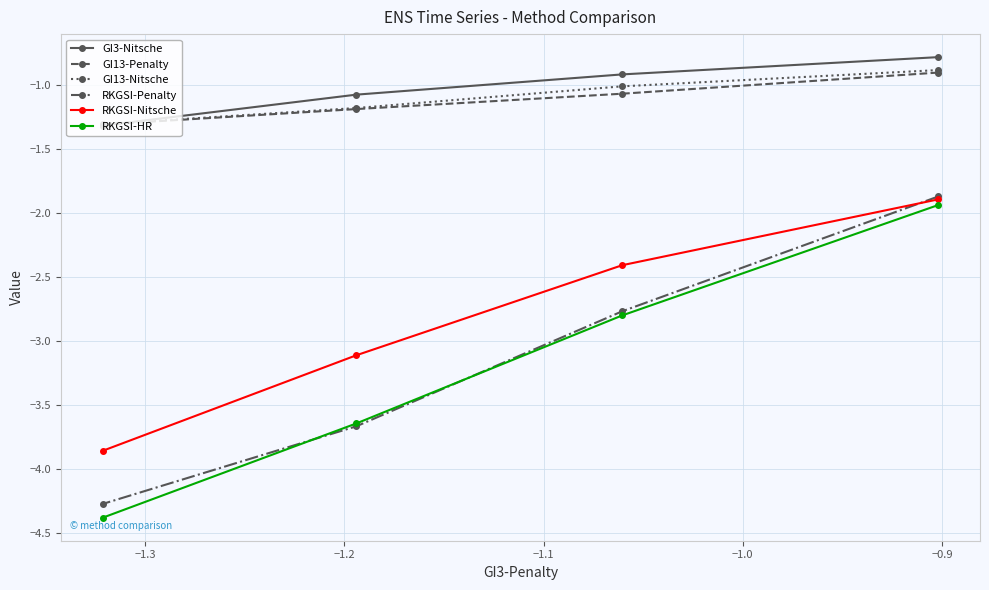

What is the difference between the maximum and minimum values in the RKGSI-Nitsche series?

2.0